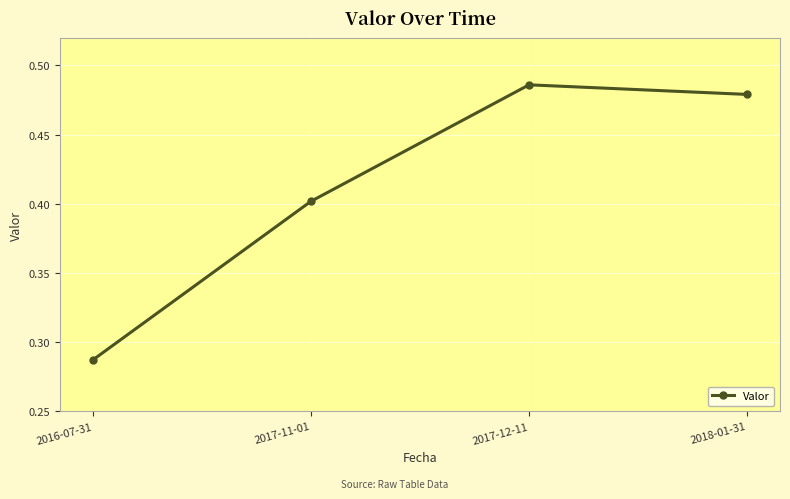

What is the label of the 3rd point from the right?

2017-11-01